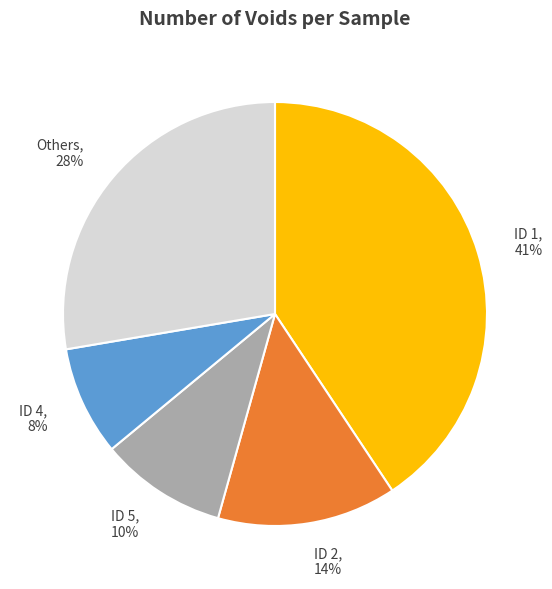

Do ID 1 and Others together represent more than half of the pie?

Yes